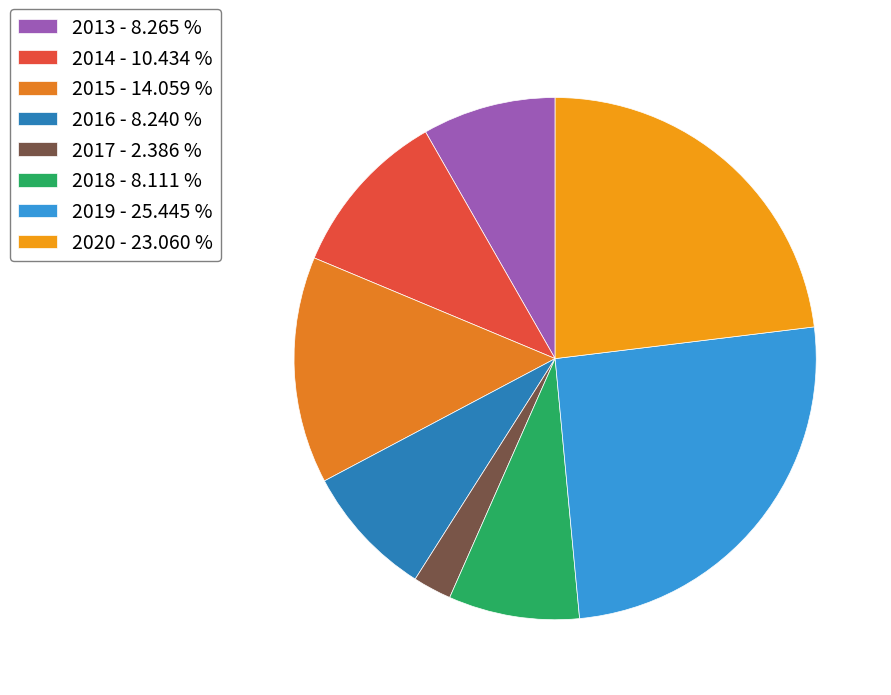

True or false: 2015 accounts for 4% of the total.

False